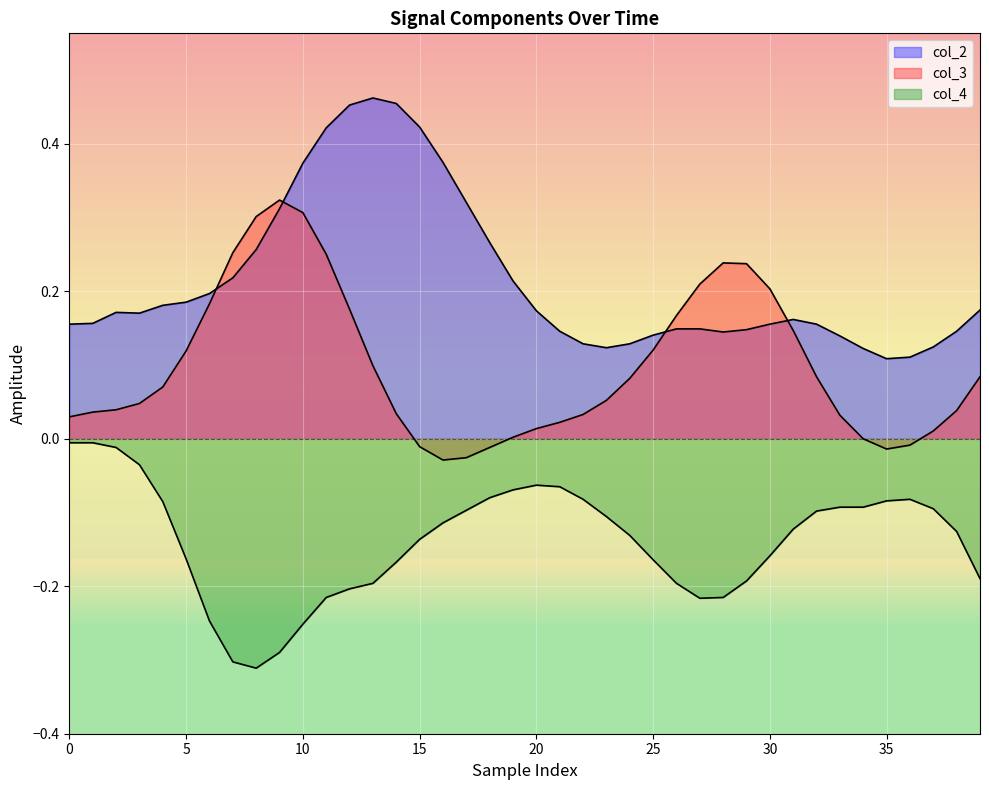

In col_3, how many points are higher than both neighbors (excluding endpoints)?

2